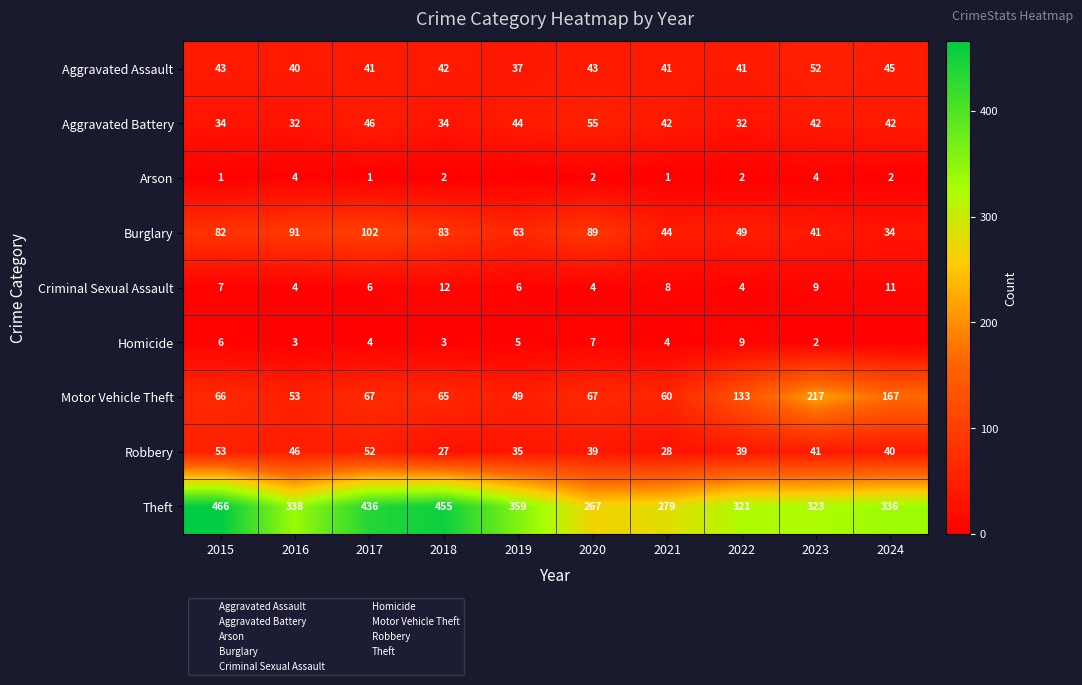

At which label is Burglary closest to 68?

2019